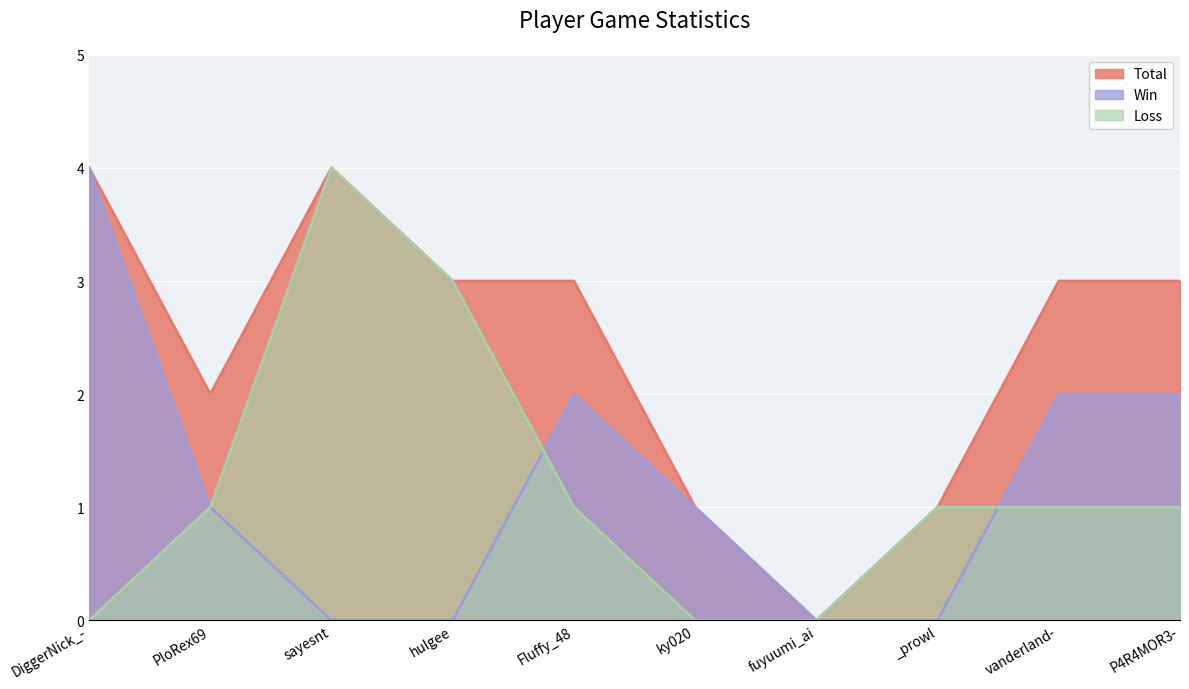

Is it true that Loss equals 1 at PloRex69?

True